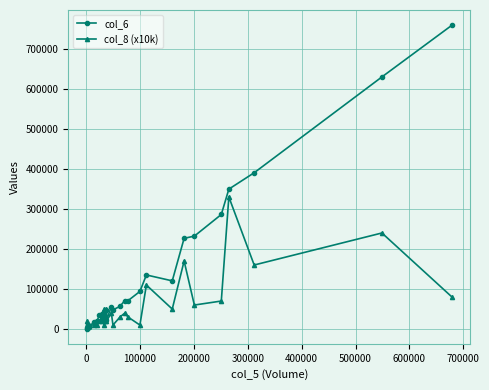

True or false: col_8 (x10k) and col_6 cross at least once.

True